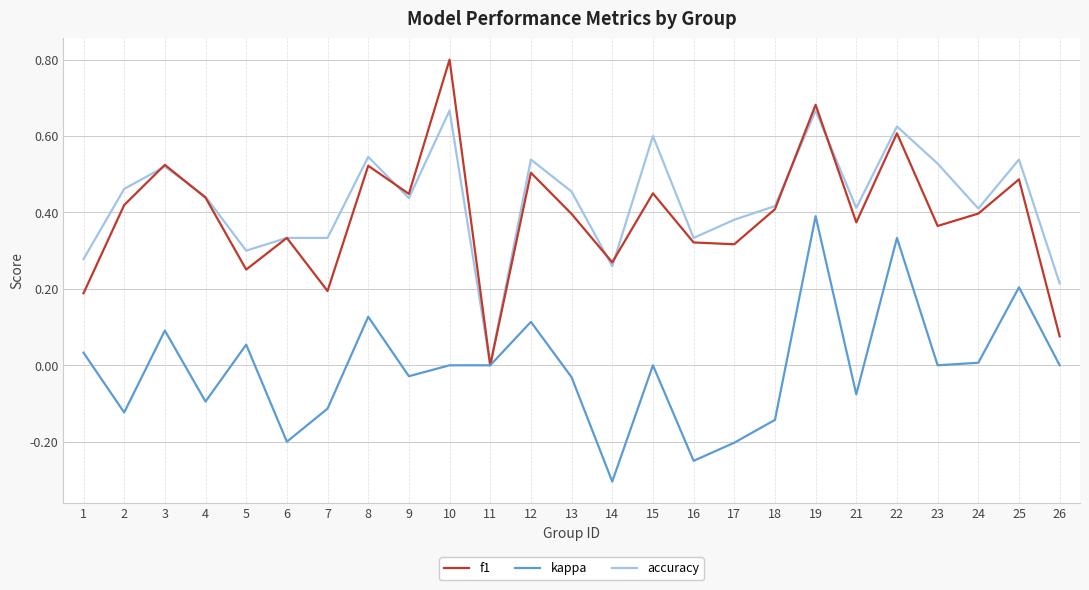

At which category is the sum across all series the highest?

19